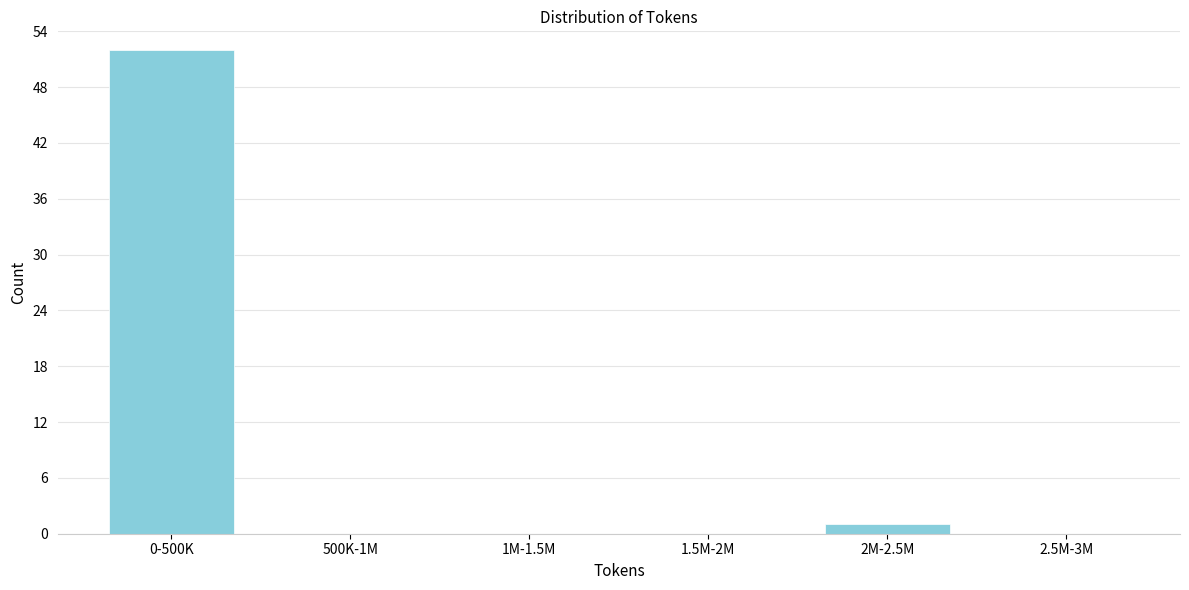

Reading right to left, what are all the values shown in this chart?

2.5M-3M=0	2M-2.5M=1	1.5M-2M=0	1M-1.5M=0	500K-1M=0	0-500K=52